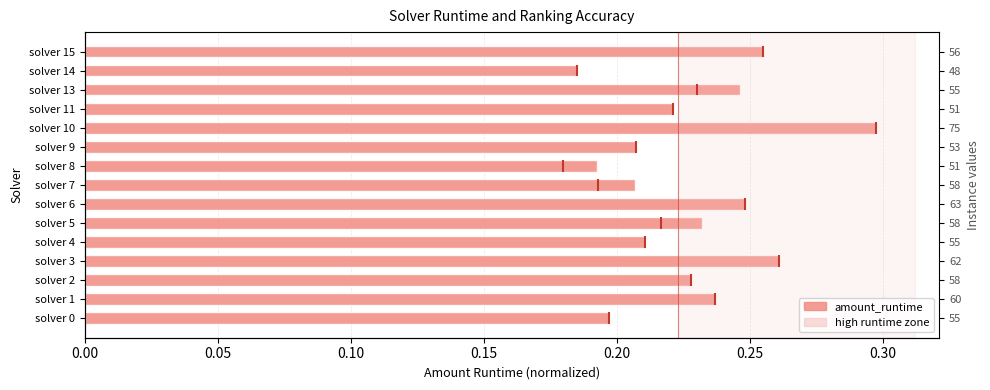

Reading left to right, list all the values displayed in this chart.

0.2	0.2	0.2	0.3	0.2	0.2	0.2	0.2	0.2	0.2	0.3	0.2	0.2	0.2	0.3